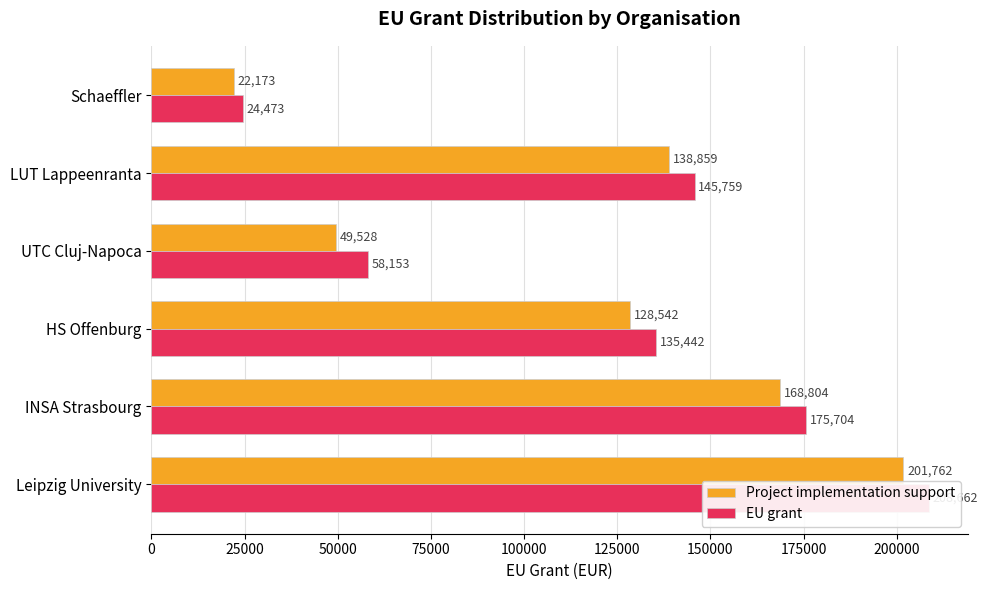

What is the sum of all EU grant values?

748193